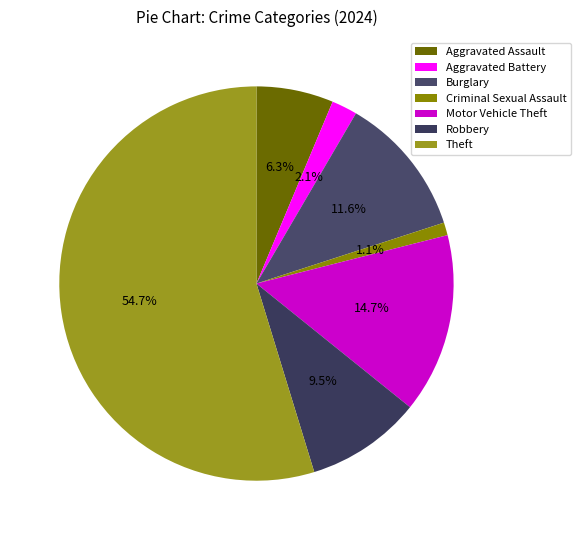

To the nearest percent, what percentage of the pie is Burglary?

12%